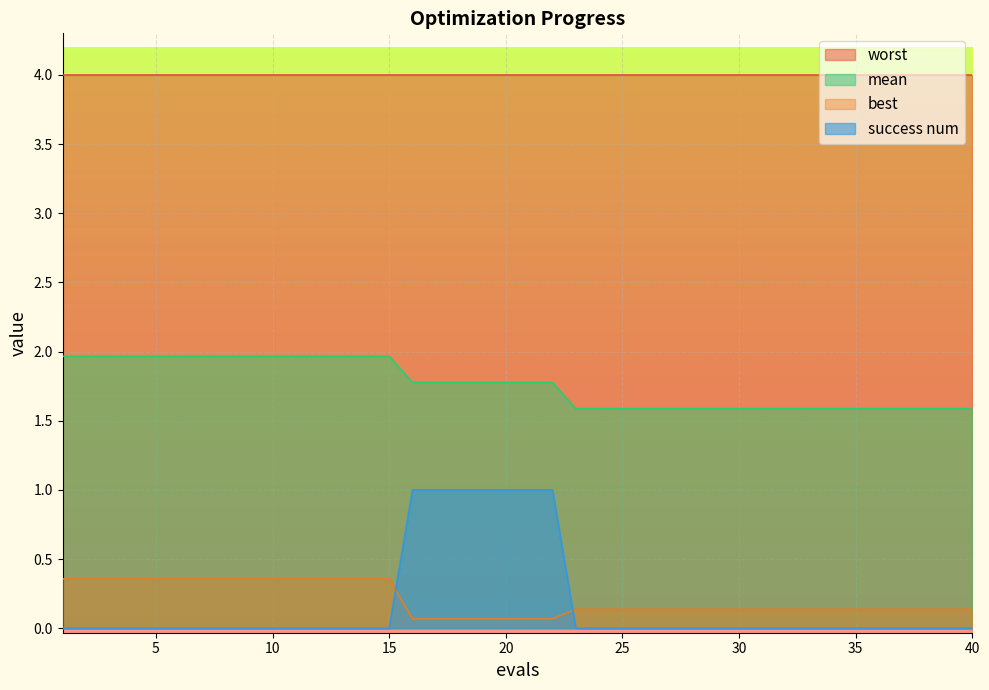

List the series in order of their peak value, lowest first.

best, success num, mean, worst